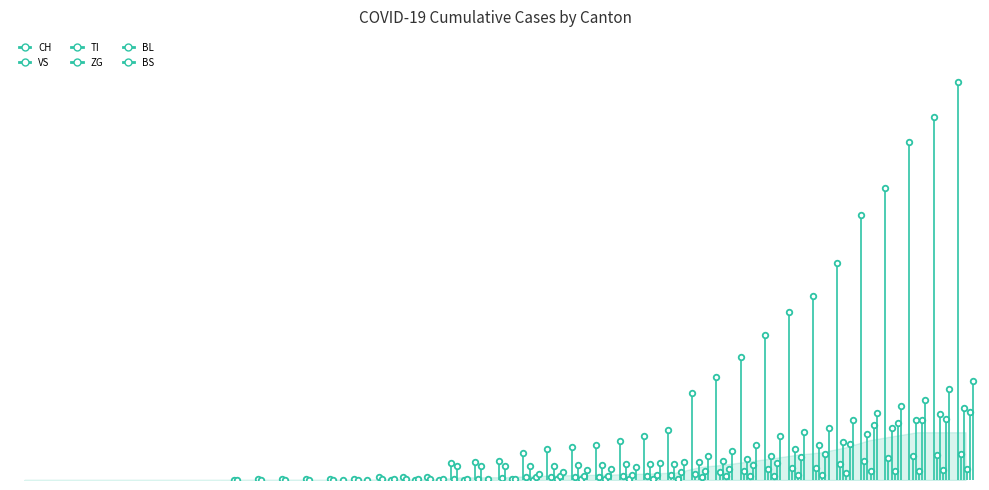

What is the sum of the ZG values at 2020-03-26 and 2020-03-02?

18